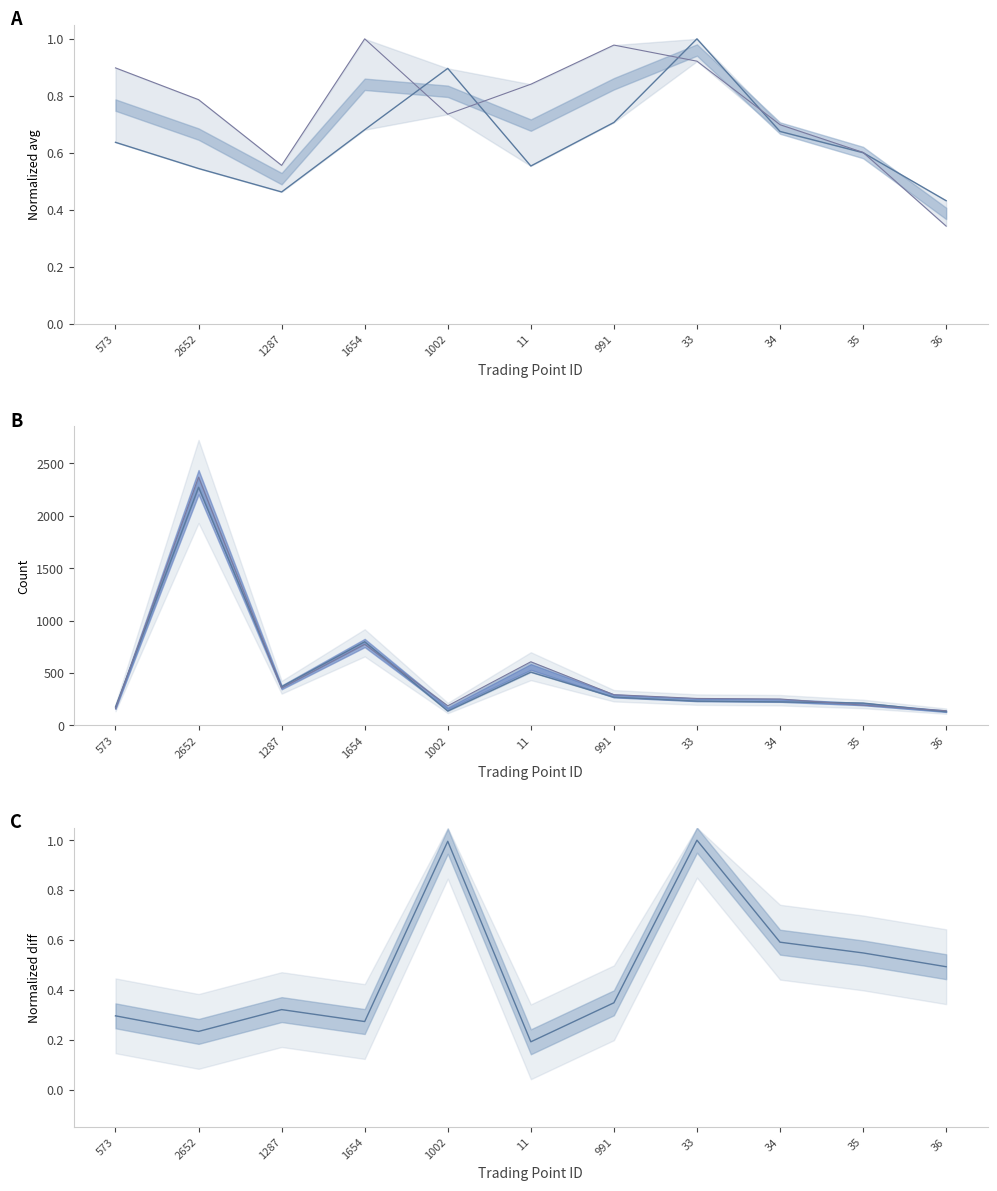

What is the value of the avg_test point at the 3rd from the left?

0.5